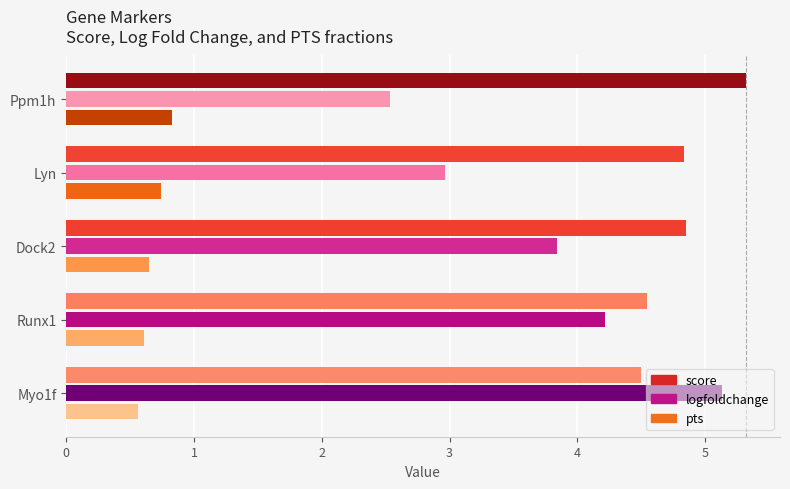

Does the chart contain any negative values?

No